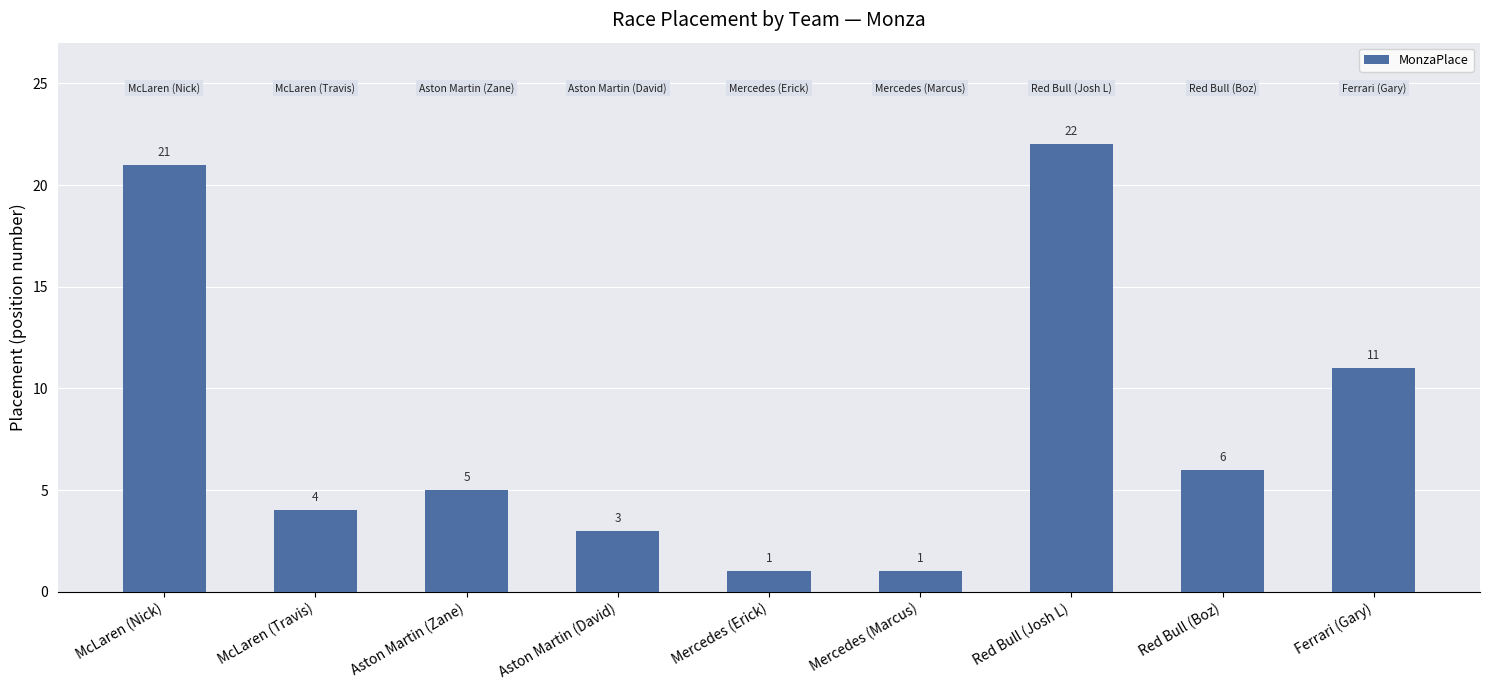

The chart shows a value of 11 at Ferrari (Gary). True or false?

True